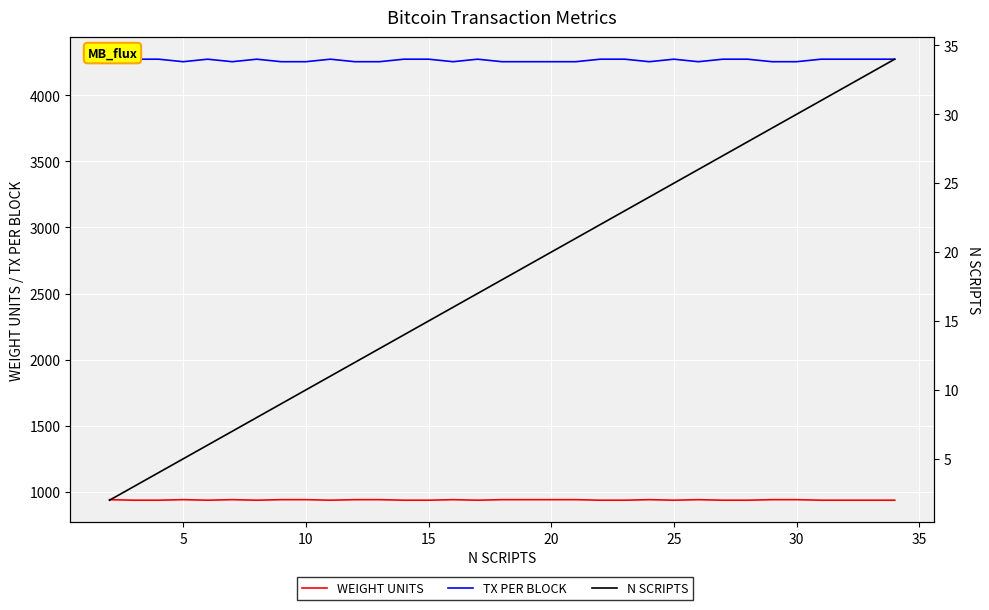

Between 20 and 10, which is larger?

20